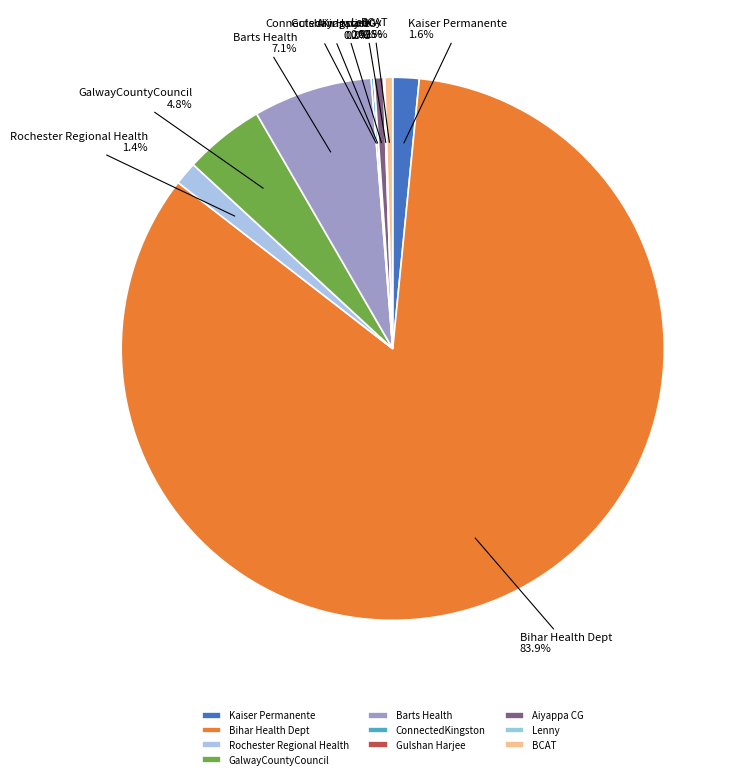

What is the majority slice?

Bihar Health Dept